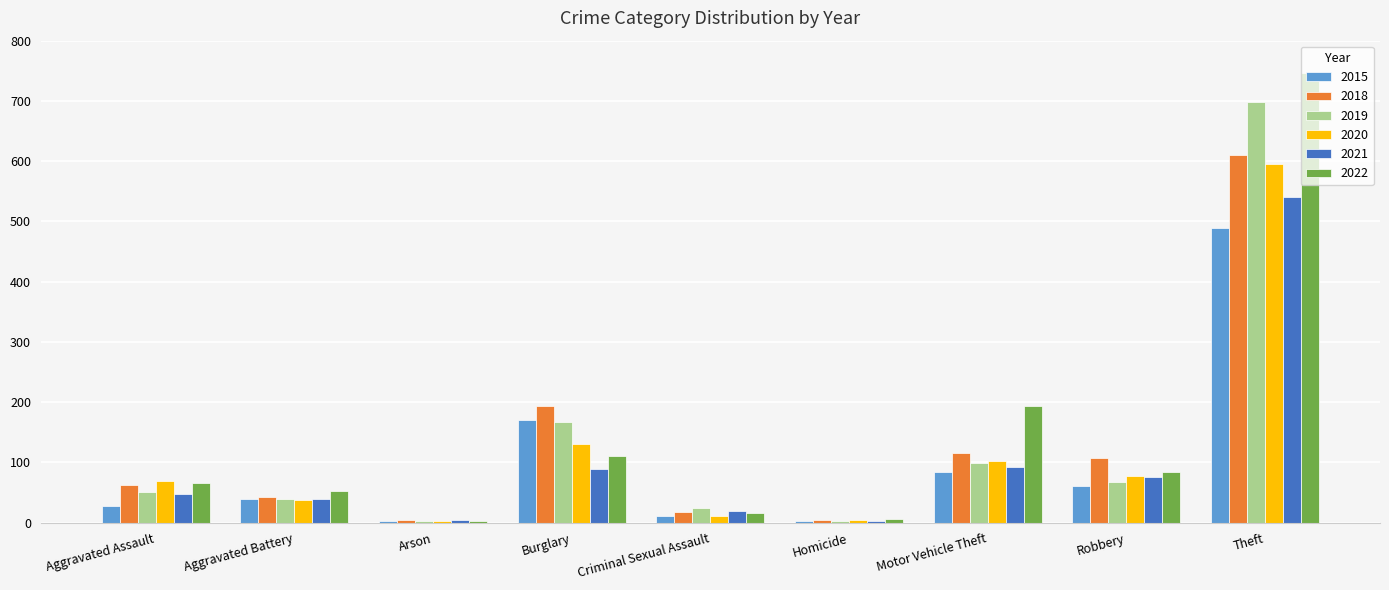

What is the sum of the 2022 values at Aggravated Assault and Aggravated Battery?

119